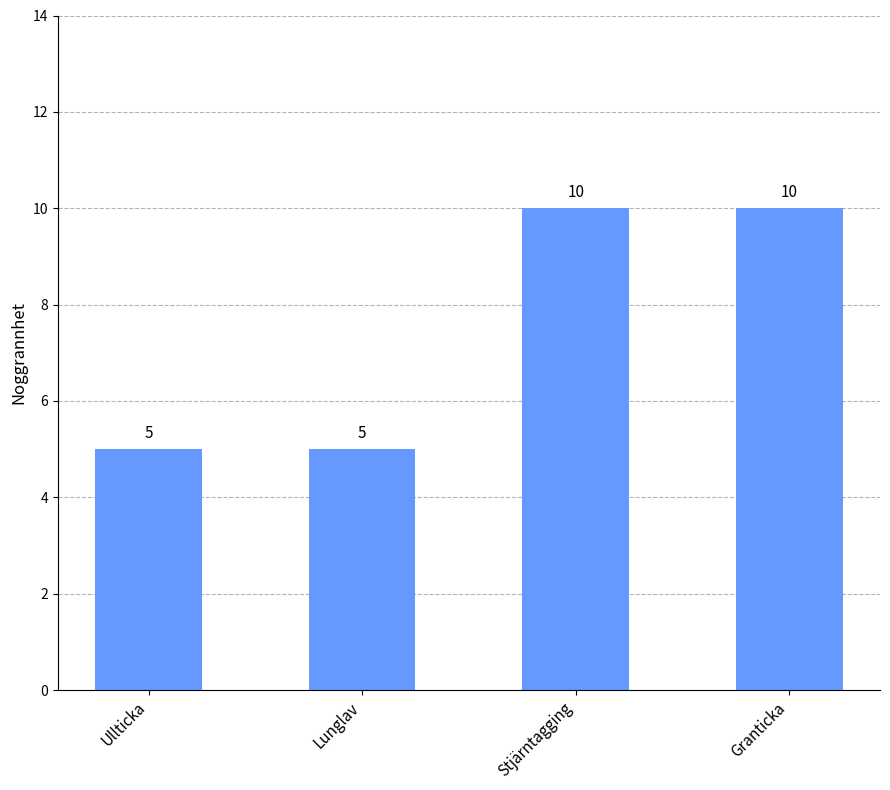

Does the chart contain any negative values?

No